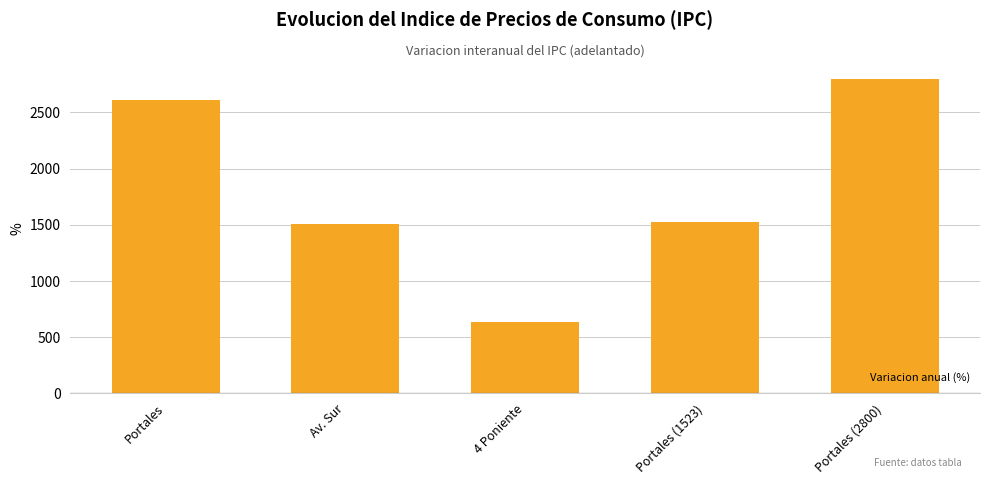

How many values are below 1523?

2